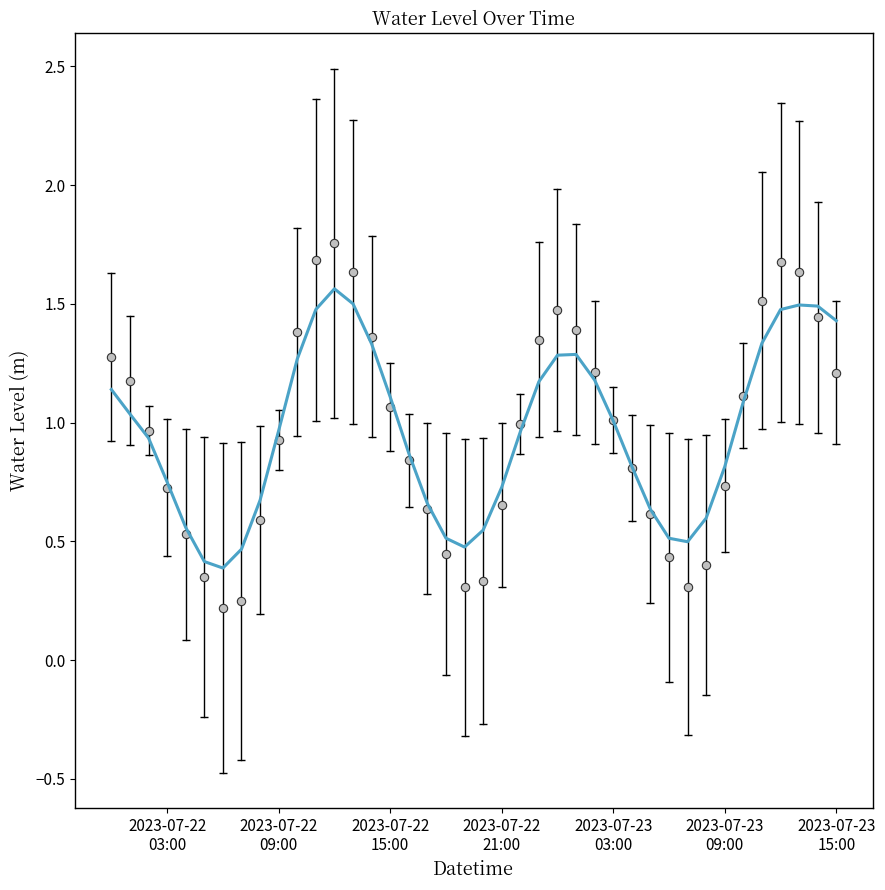

What is the minimum value shown in the chart?

0.4